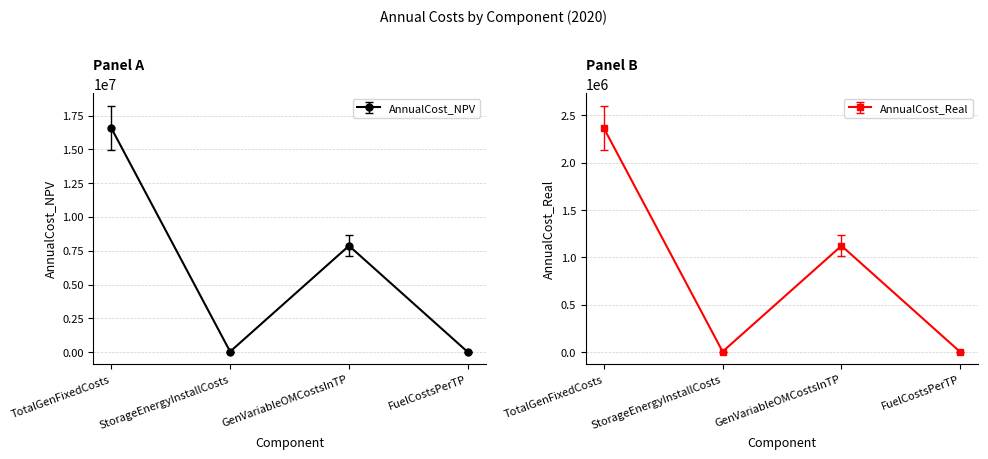

What is the value of the AnnualCost_NPV point at the 3rd from the left?

7867155.8